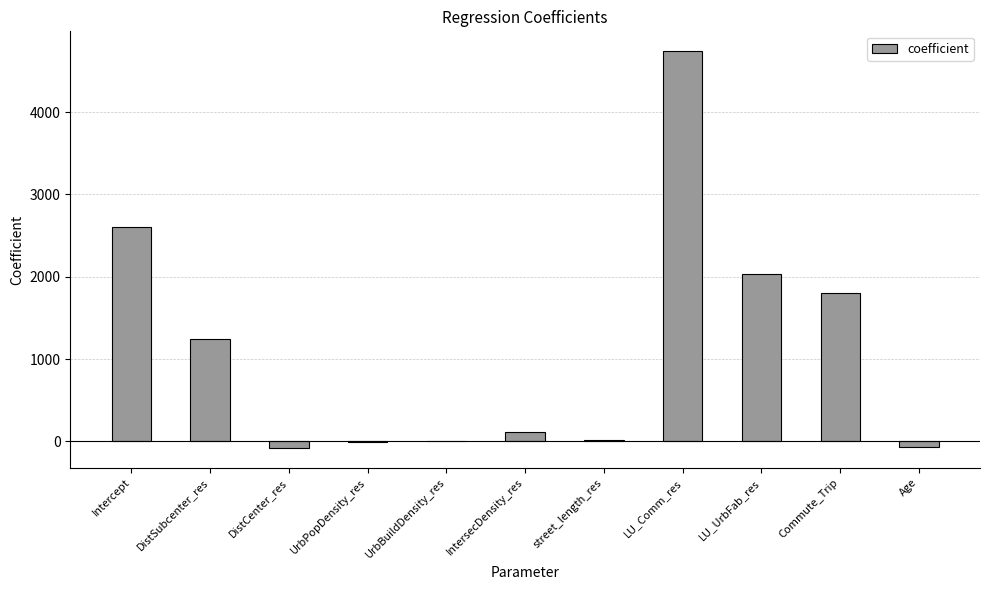

True or false: the data shows -80.4 at DistCenter_res.

True